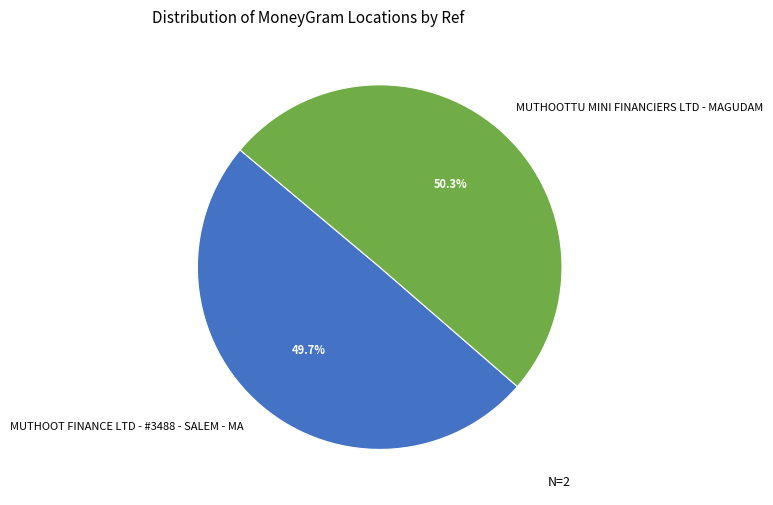

Between MUTHOOTTU MINI FINANCIERS LTD - MAGUDAM and MUTHOOT FINANCE LTD - #3488 - SALEM - MA, which is larger?

MUTHOOTTU MINI FINANCIERS LTD - MAGUDAM